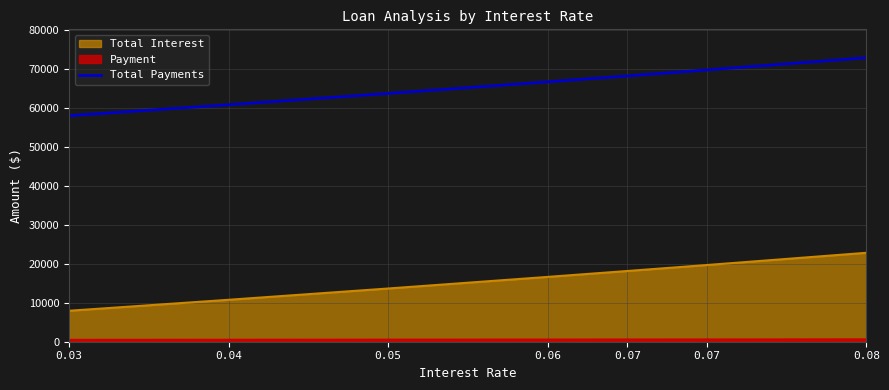

Rank the categories by value from highest to lowest.

0.08, 0.07, 0.07, 0.06, 0.05, 0.04, 0.03